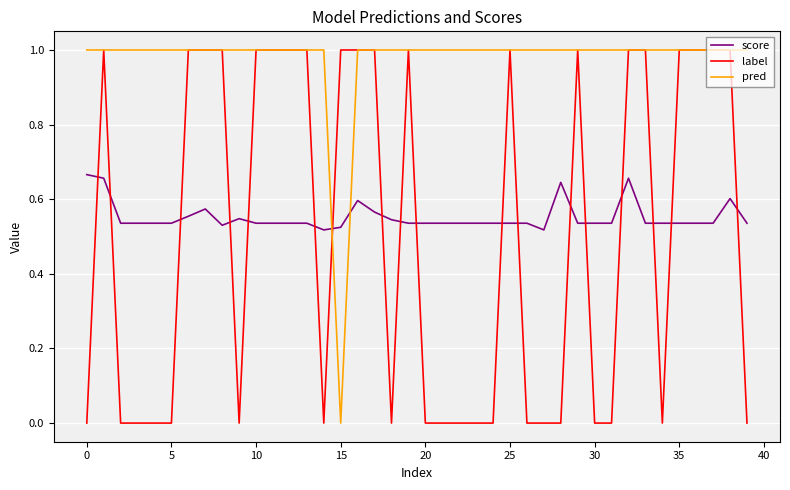

Is this an area chart (filled region under the line)?

No